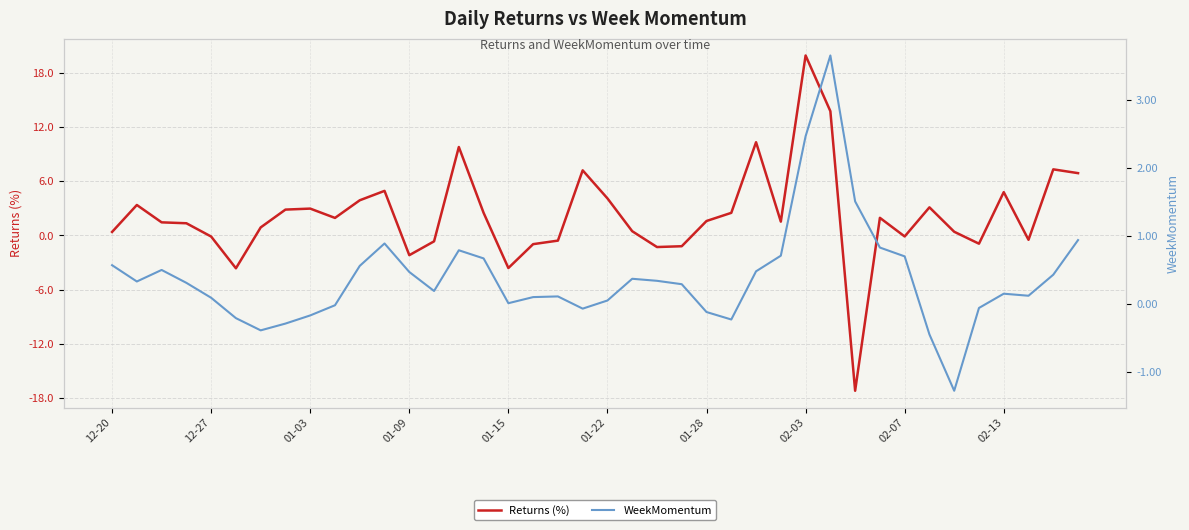

What is the minimum value for Returns (%)?

-17.2